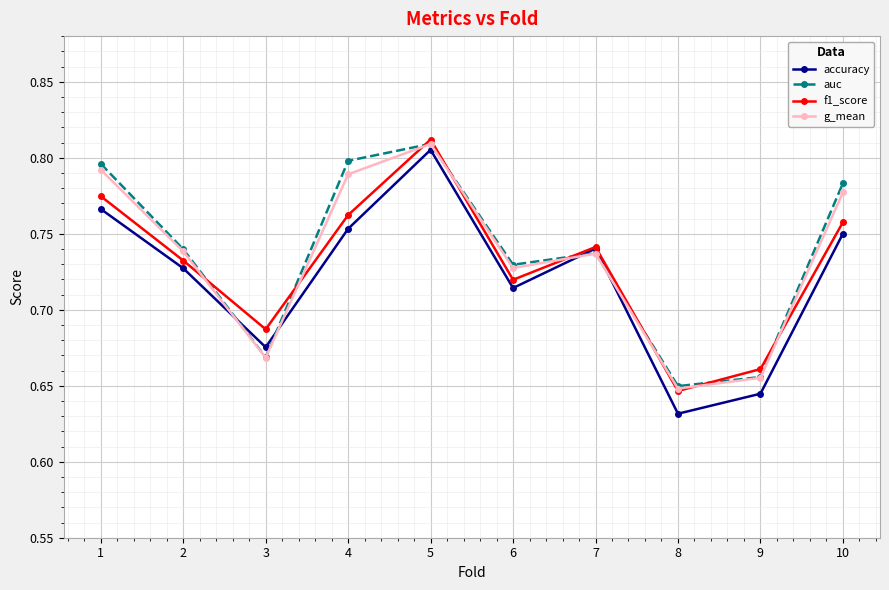

Where is the first local minimum for accuracy?

3